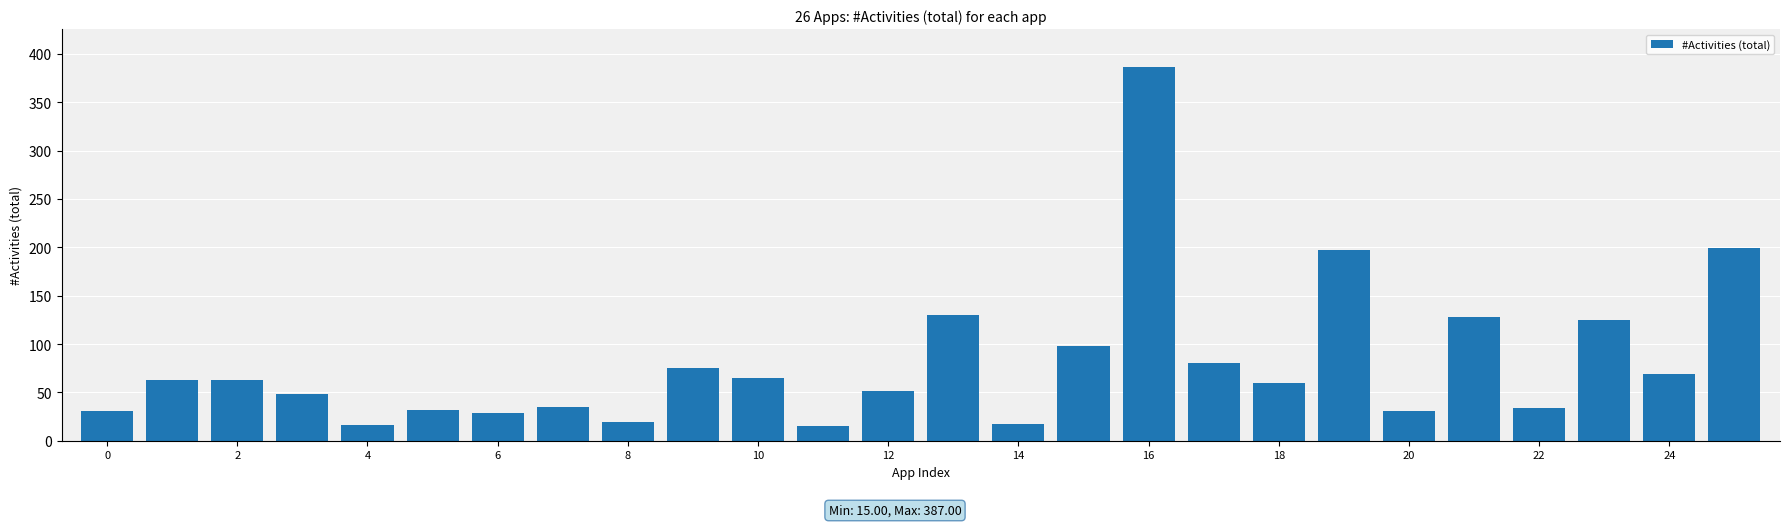

What is the value of the 7th bar from the left?

29